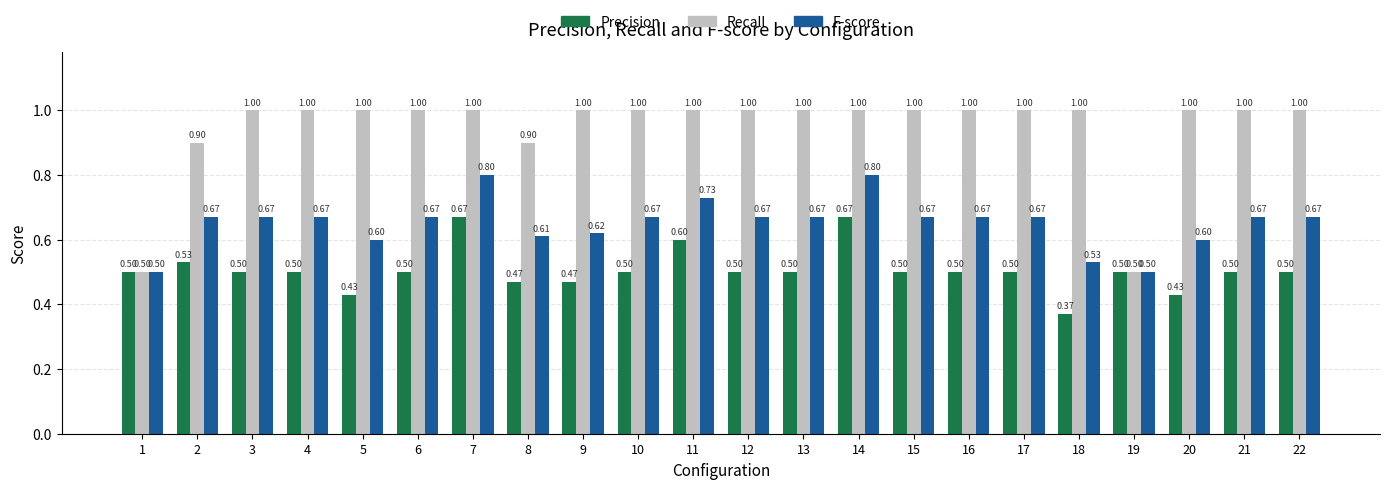

What is the sum of all Precision values?

11.1